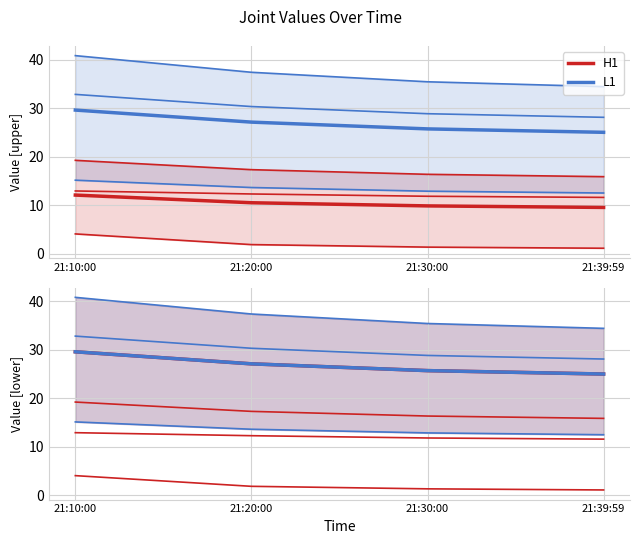

What is the difference between the highest and lowest values at 21:30:00?

19.1